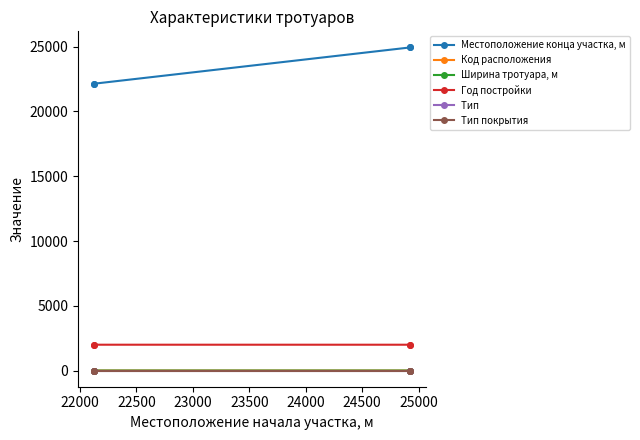

What is the highest value of the Ширина тротуара, м series?

1.1